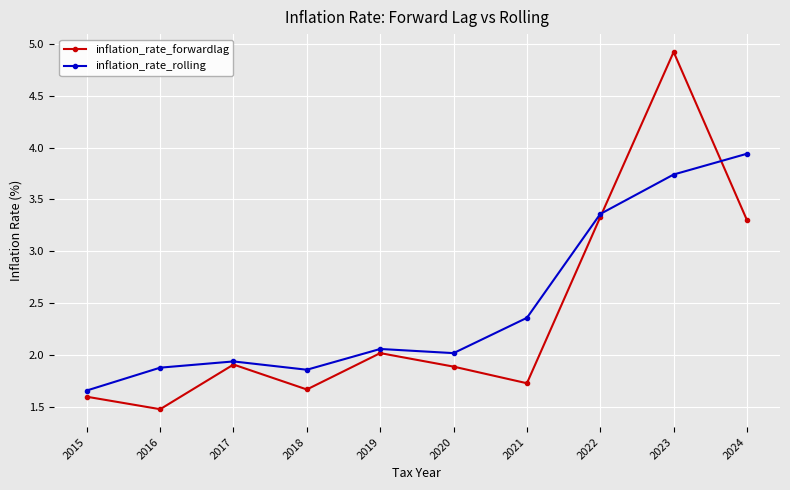

Which category has the highest value in the inflation_rate_rolling series?

2024